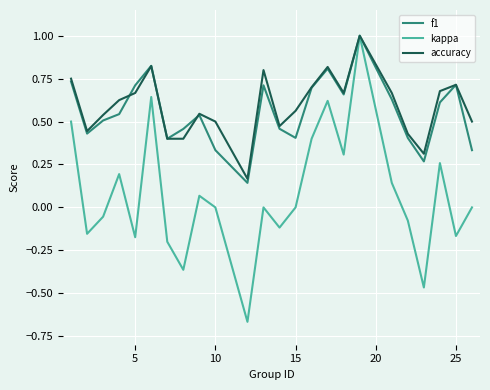

What is the highest value of the f1 series?

1.0